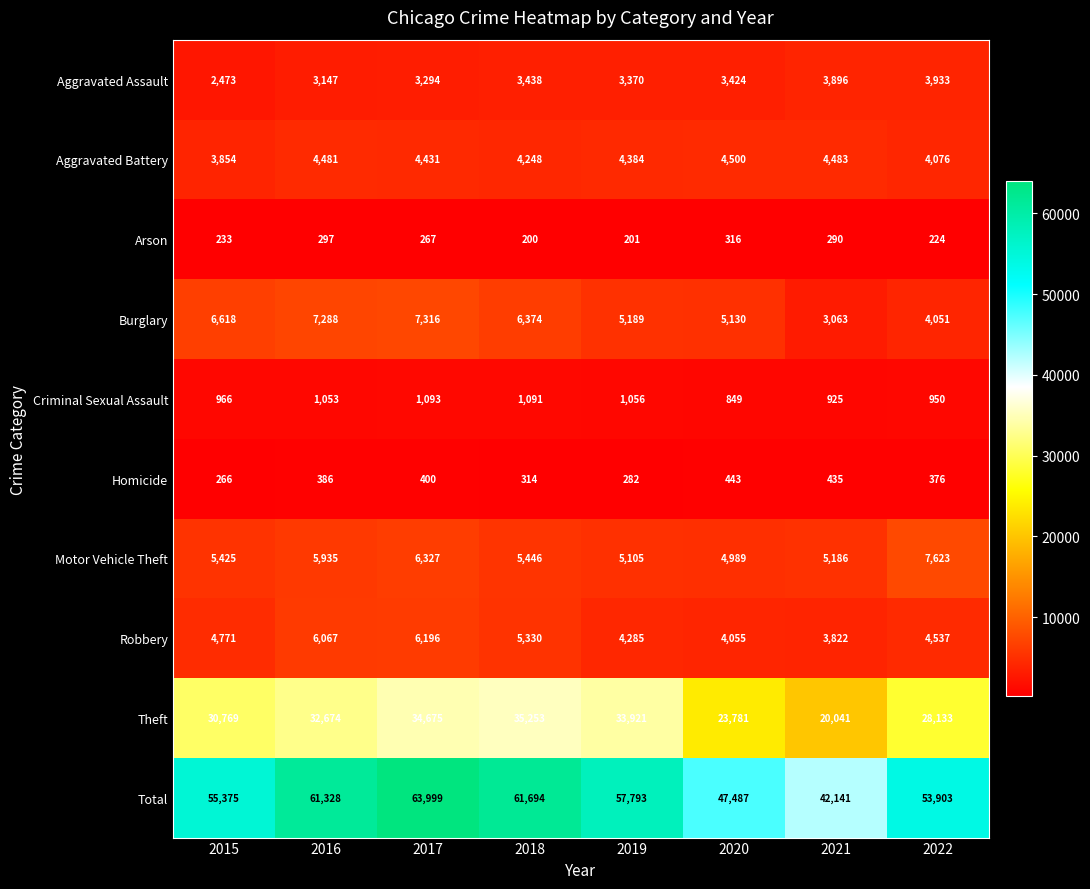

Count the number of categories in the chart.

8